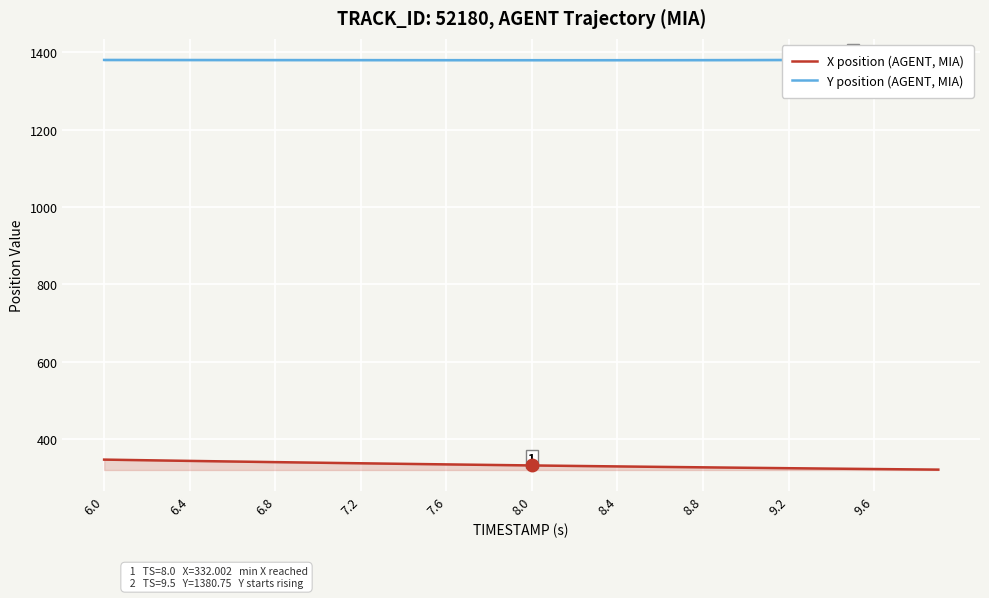

What is the lowest value of the X position (AGENT, MIA) series?

321.2